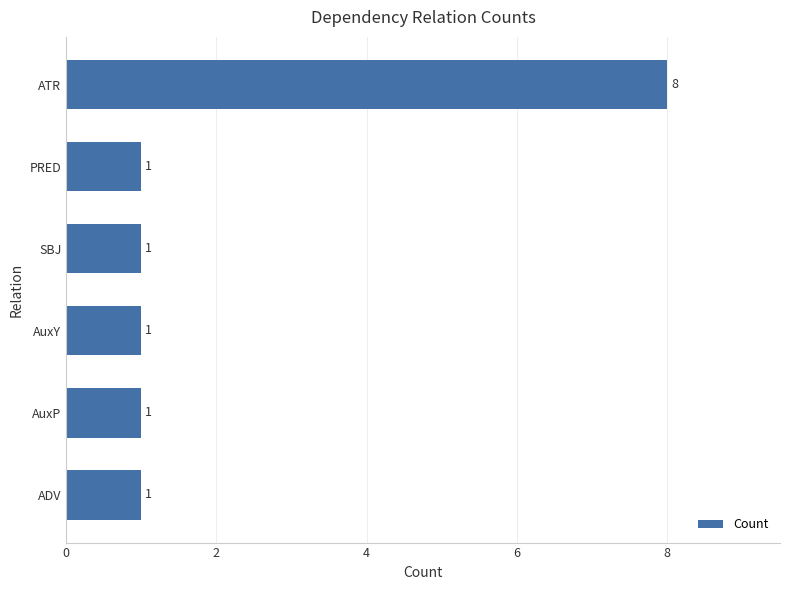

The value at AuxP is 1. True or false?

True